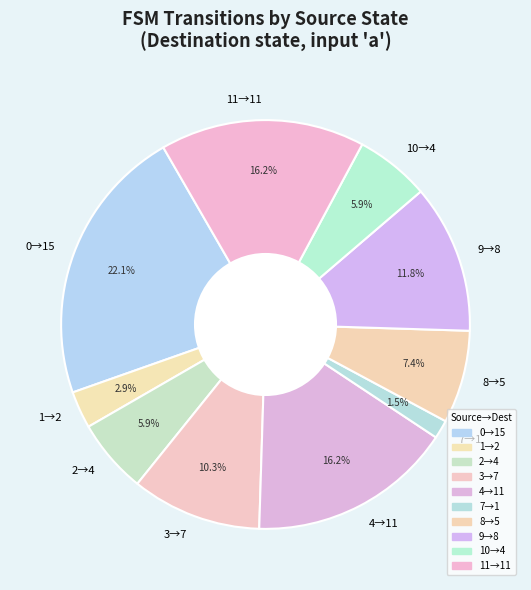

How many slices are in this pie chart?

10